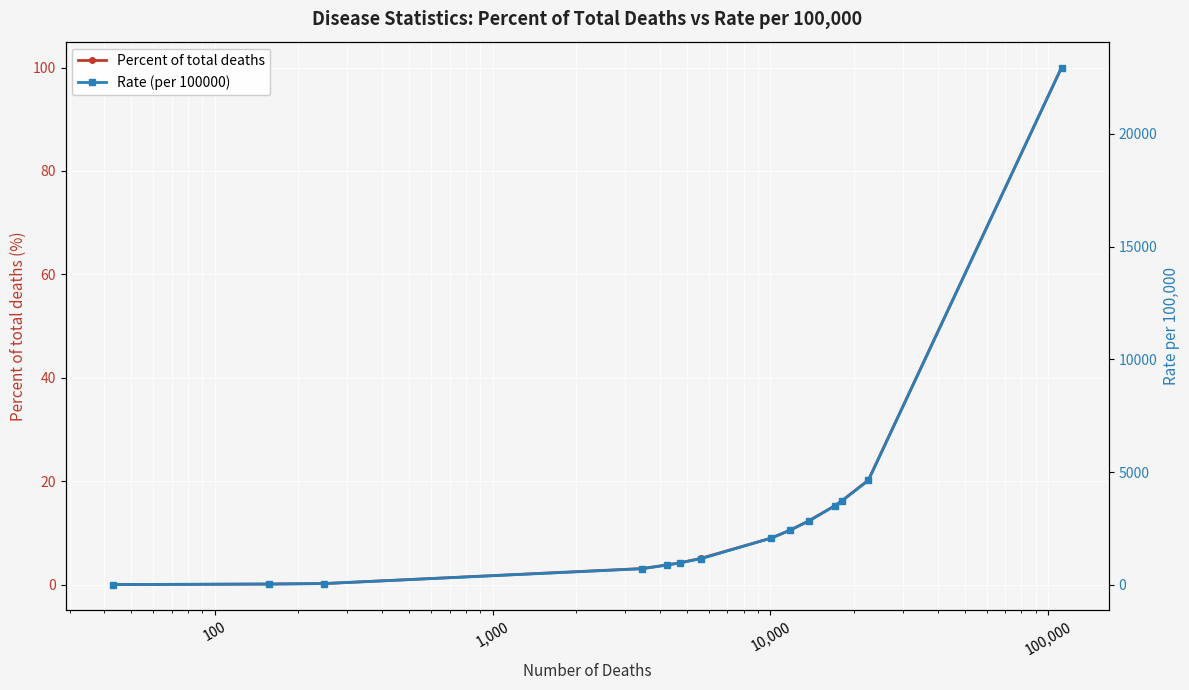

How many lines are shown in the chart?

2